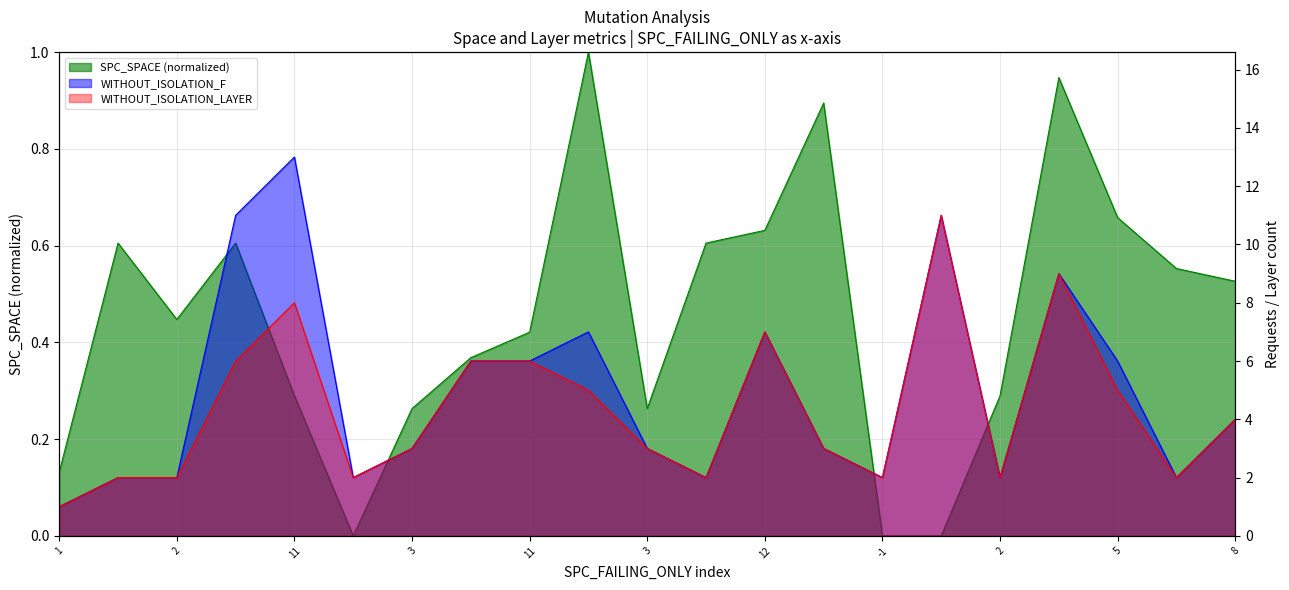

What is the value of the WITHOUT_ISOLATION_F point at the 19th from the left?

6.0